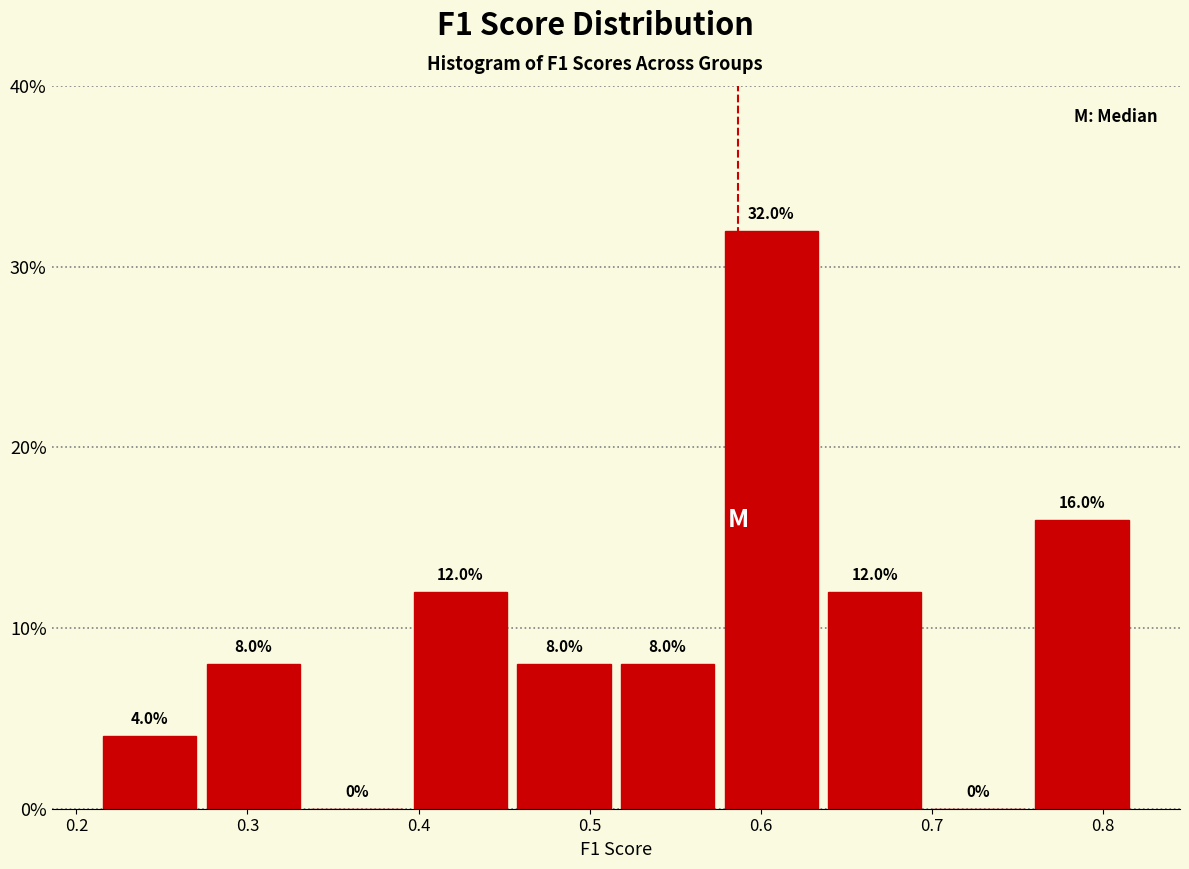

Over which range of the x-axis is the bar tallest?

0.58 to 0.64